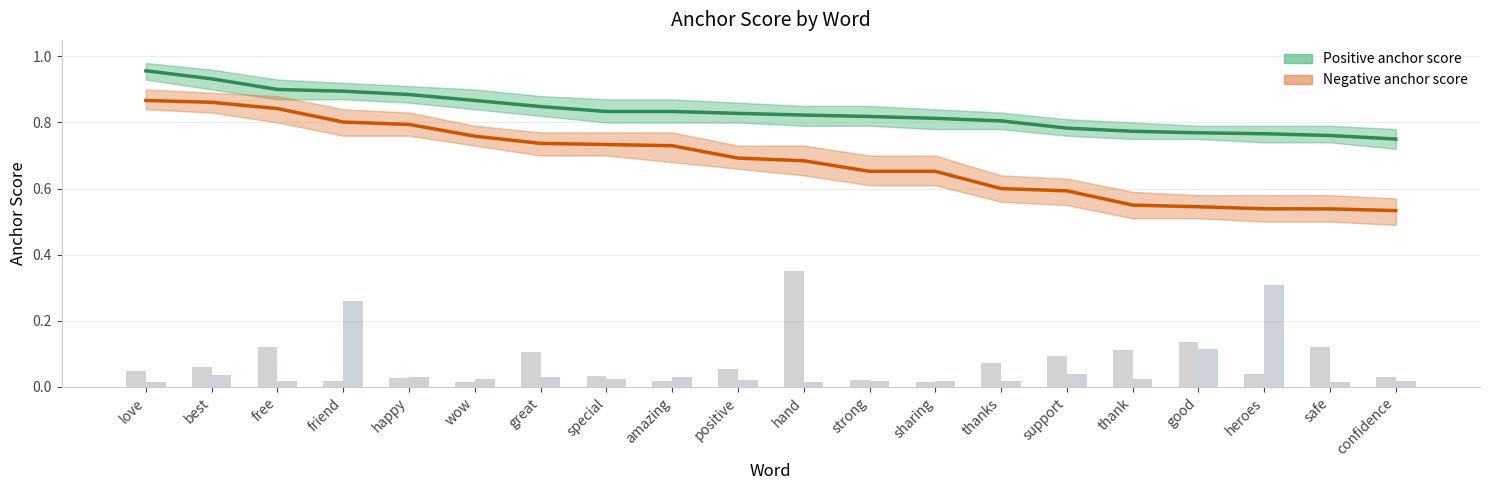

What is the sum of the Negative anchor score values at thanks and thank?

1.1